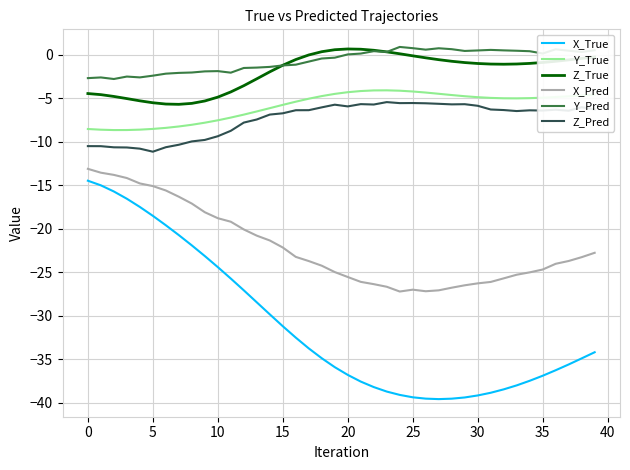

What is the difference between the maximum and minimum values in the Y_Pred series?

3.7